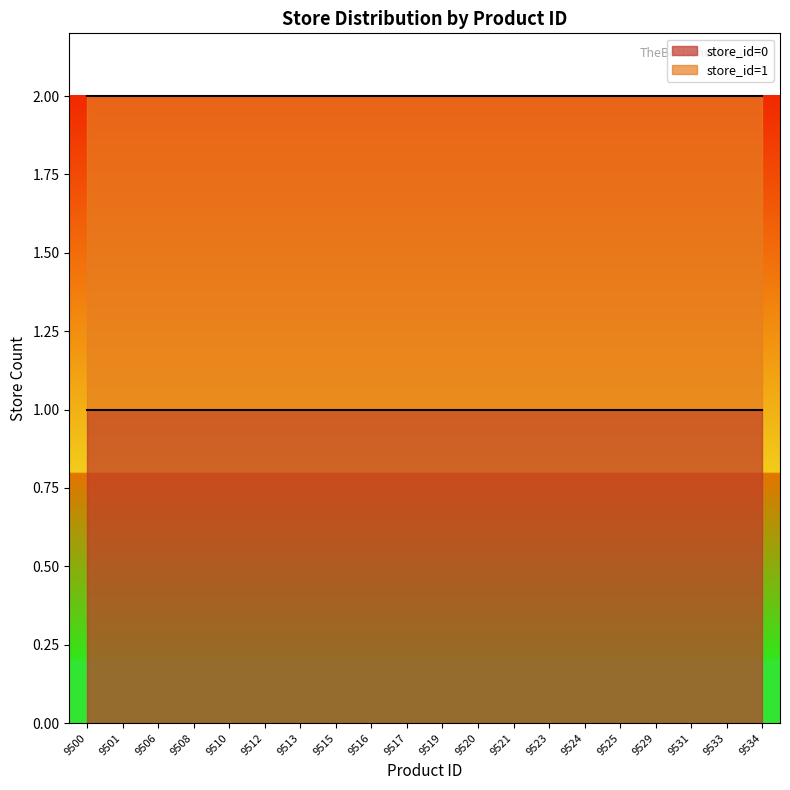

At which category does the data reach its first local peak?

9500